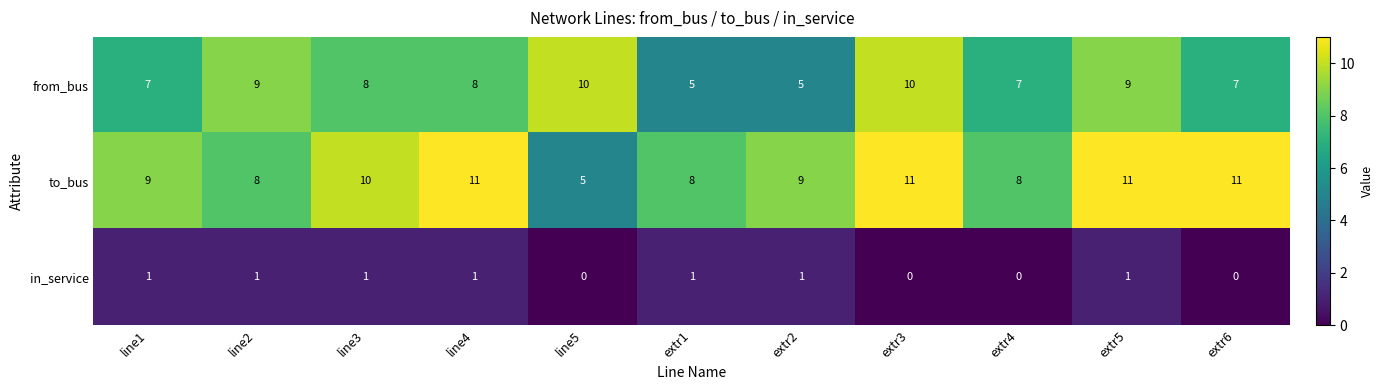

What is the difference between the maximum and minimum values in the to_bus series?

6